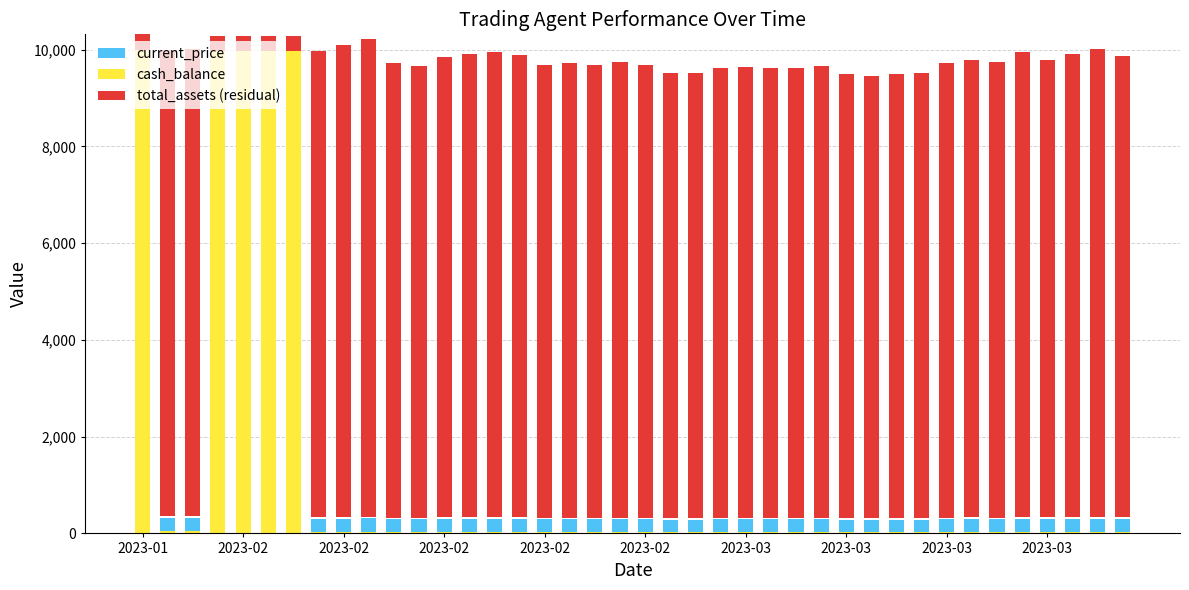

Which category has the lowest value in the cash_balance series?

2023-03